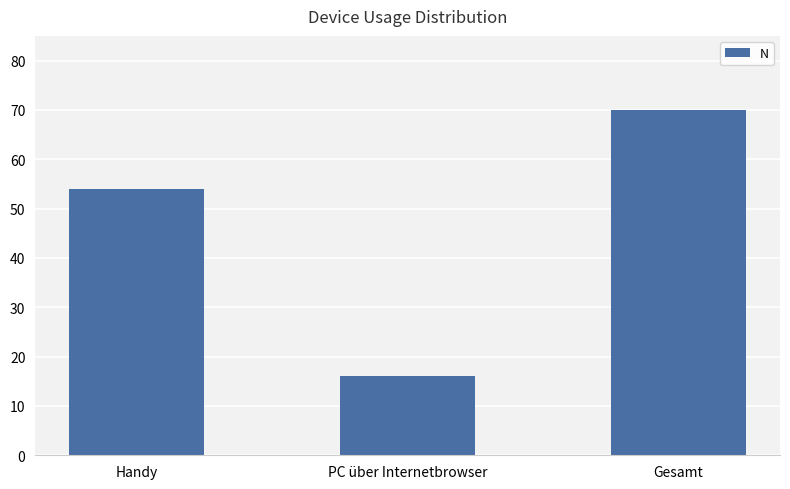

True or false: the data shows 79 at Handy.

False